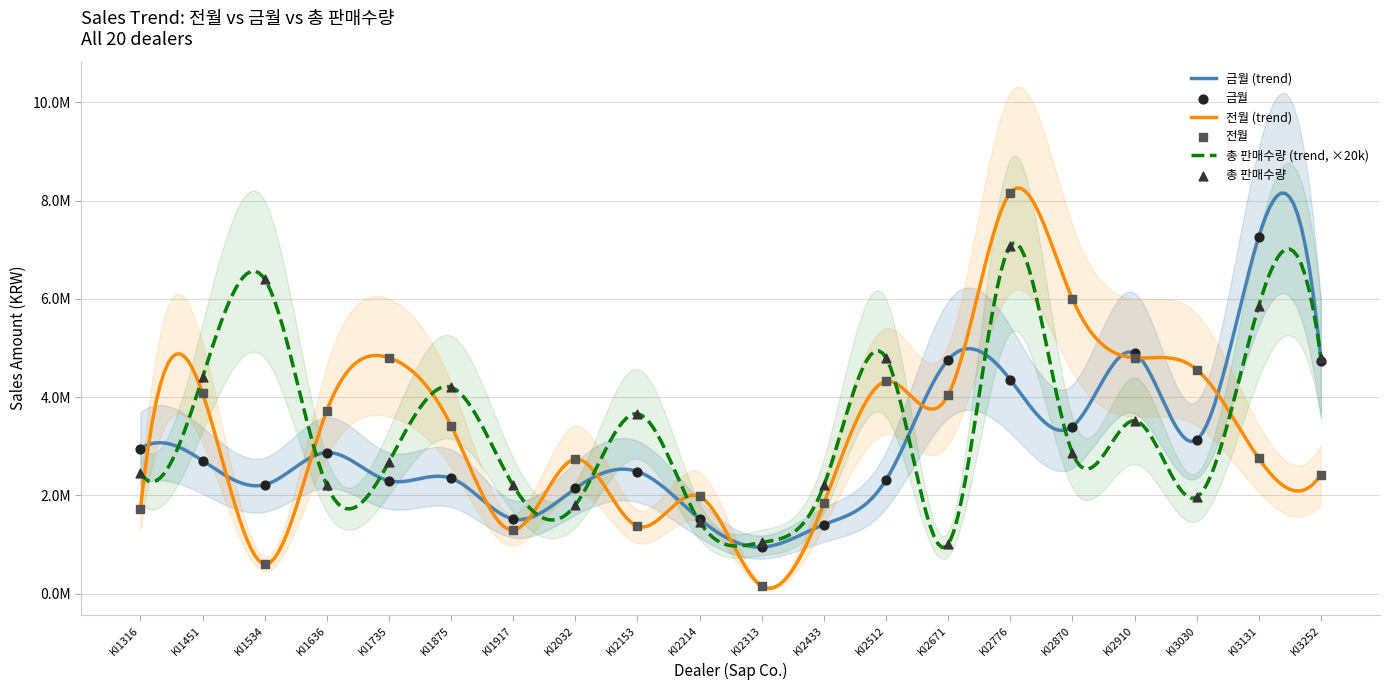

What is the total value across all series at KI1917?

5010000